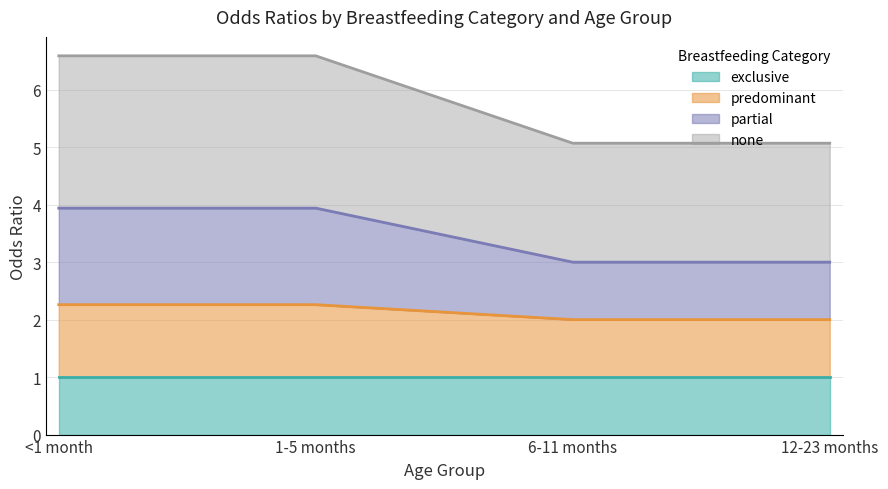

True or false: predominant and none intersect in this chart.

False